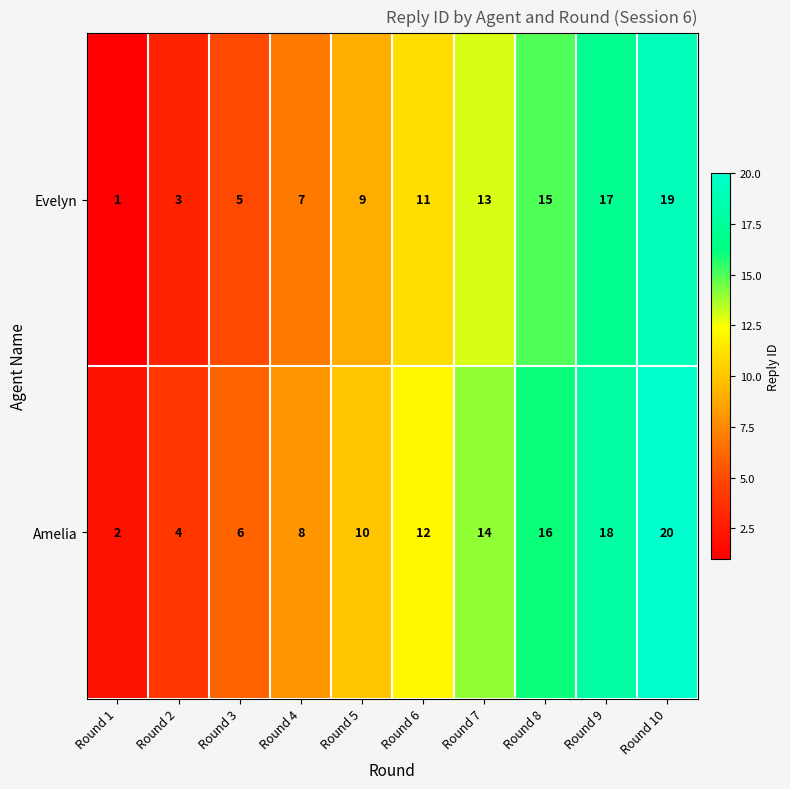

Where is Amelia nearest to the value 11?

Round 5